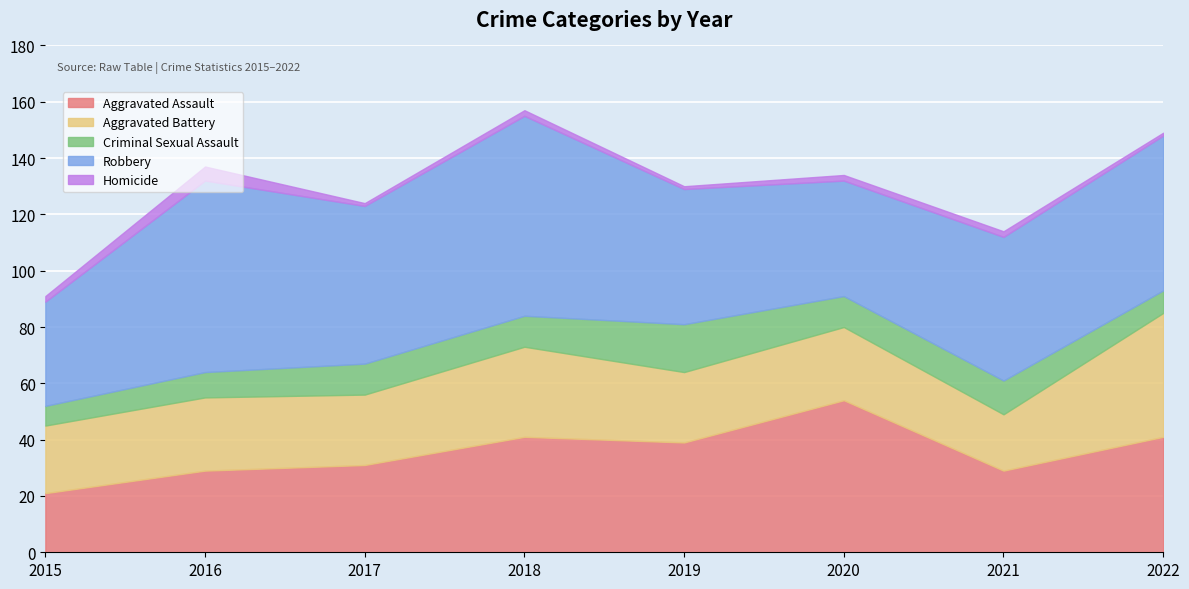

How many interior local valleys does the Aggravated Battery series have?

3